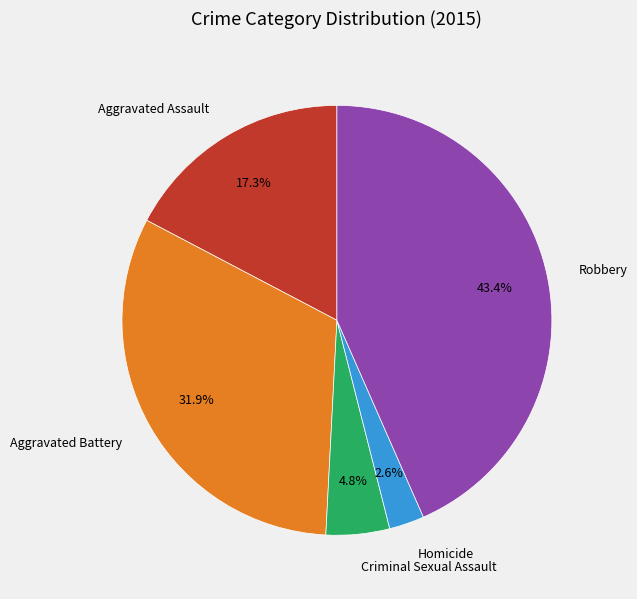

Combined, do Homicide and Criminal Sexual Assault account for over 50%?

No